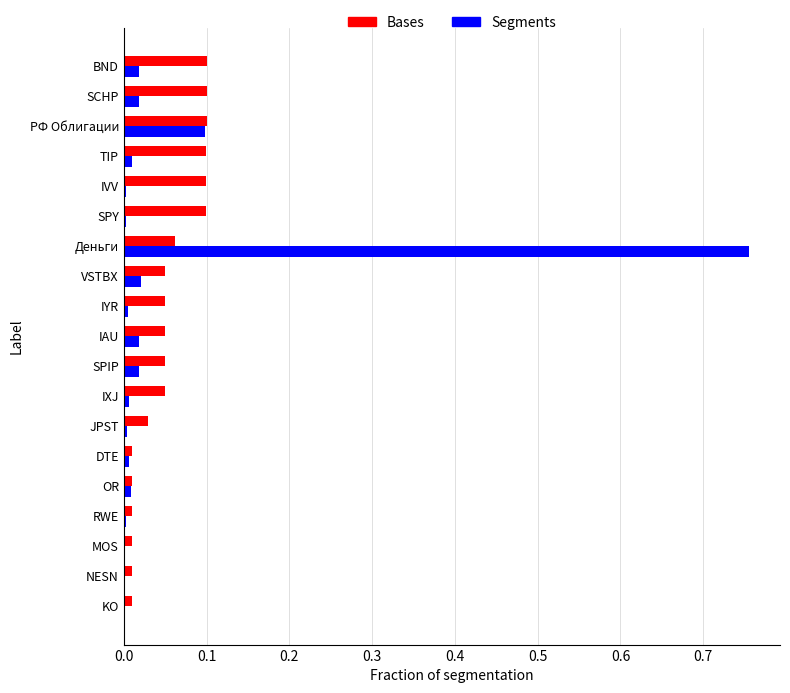

True or false: Segments has a value of 0.0 at OR.

True